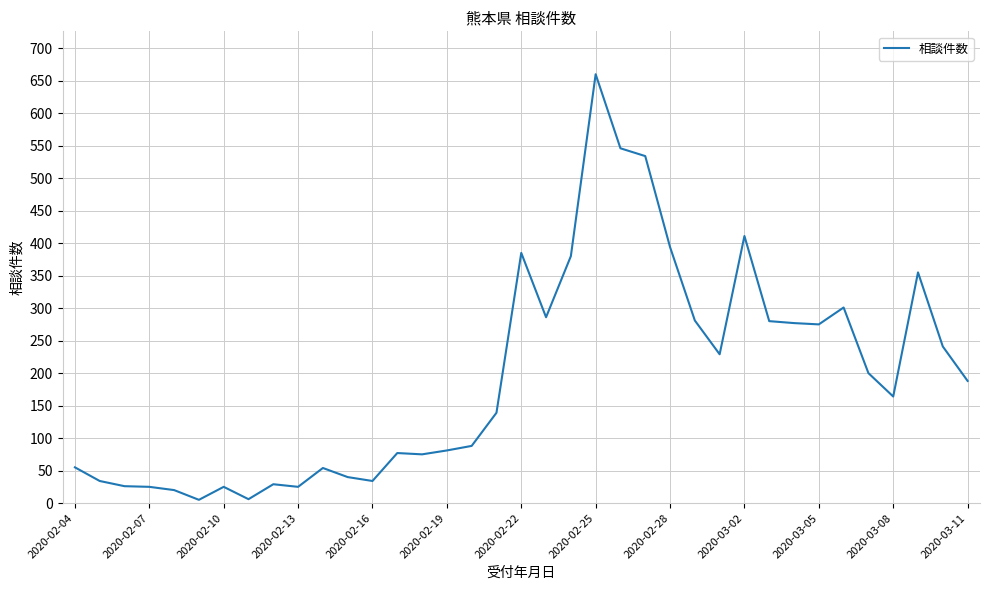

What is the greatest value displayed?

660